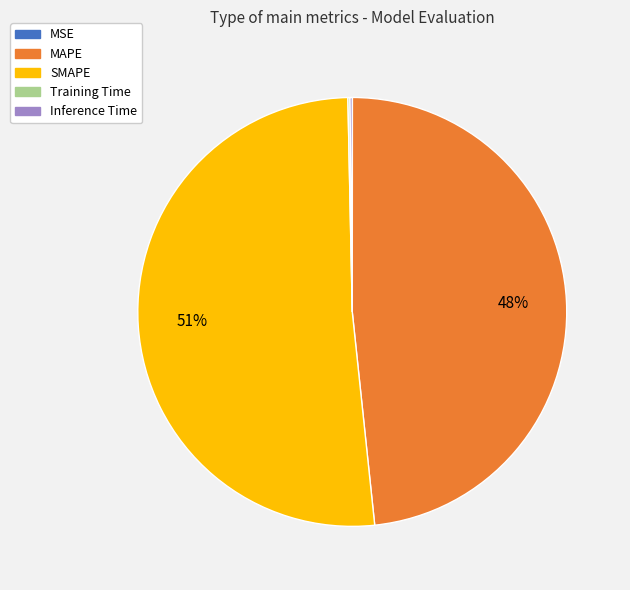

What is the largest slice in the pie chart?

SMAPE